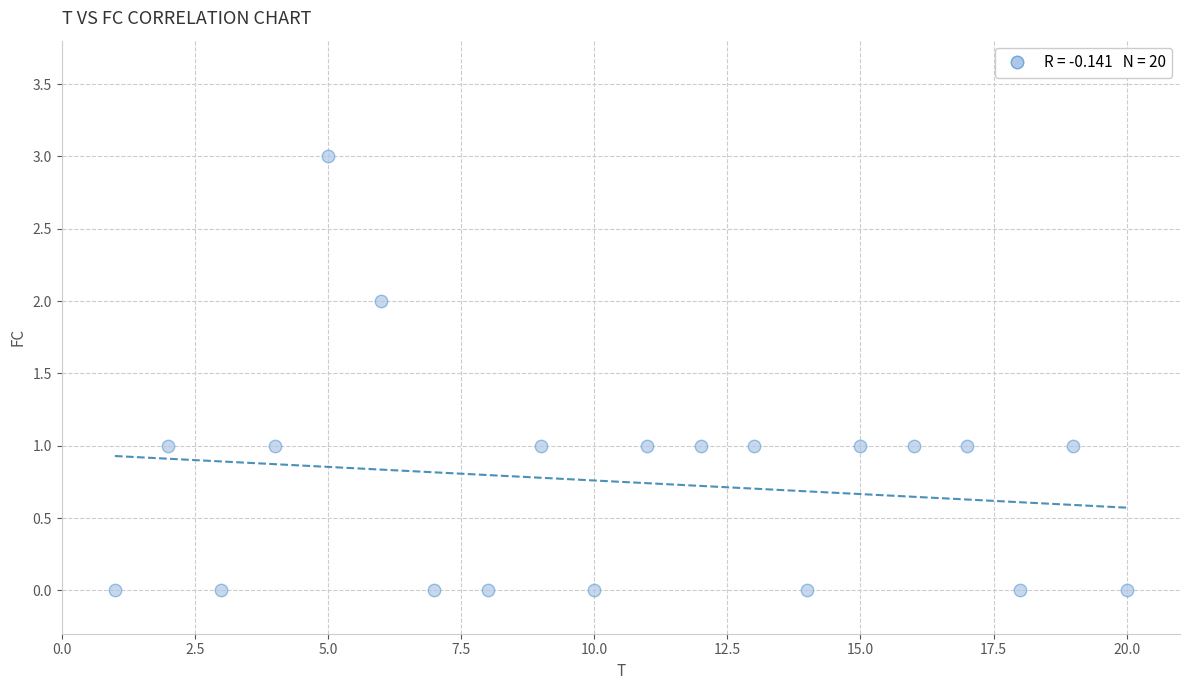

What is the range of X values (max minus min)?

19